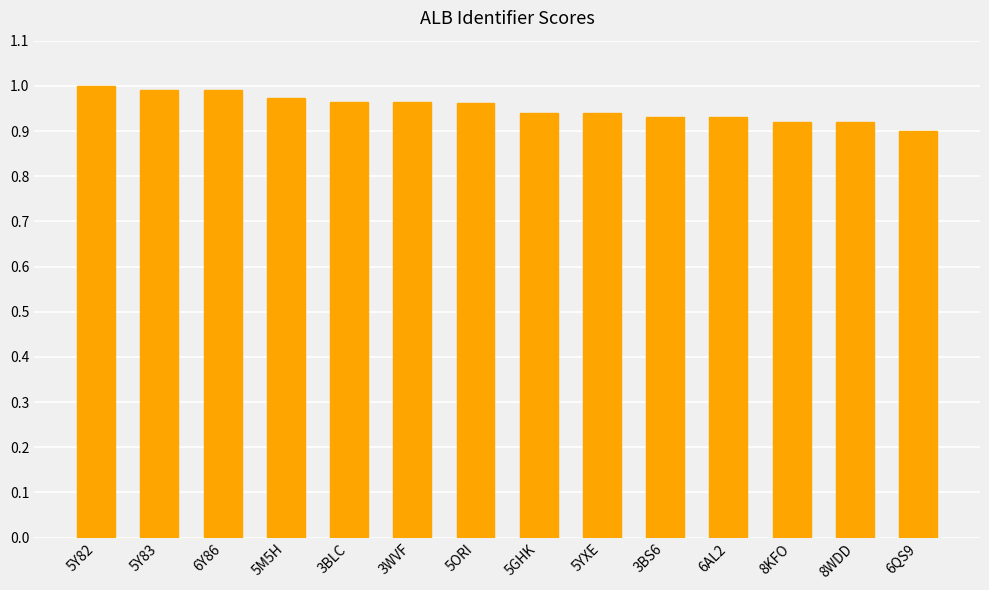

What is the sum of all values?

13.3